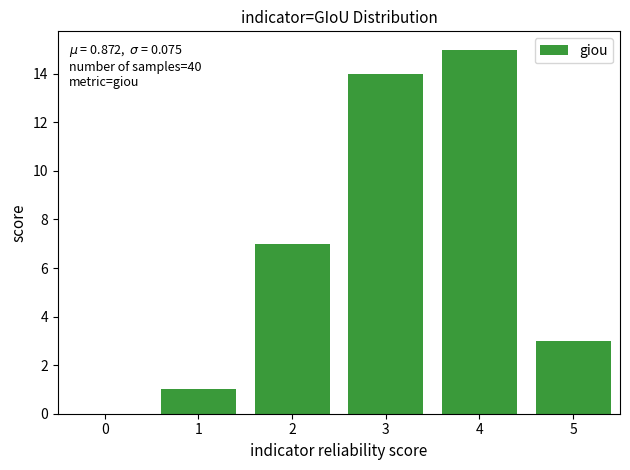

The chart shows a value of 7 at 2. True or false?

True